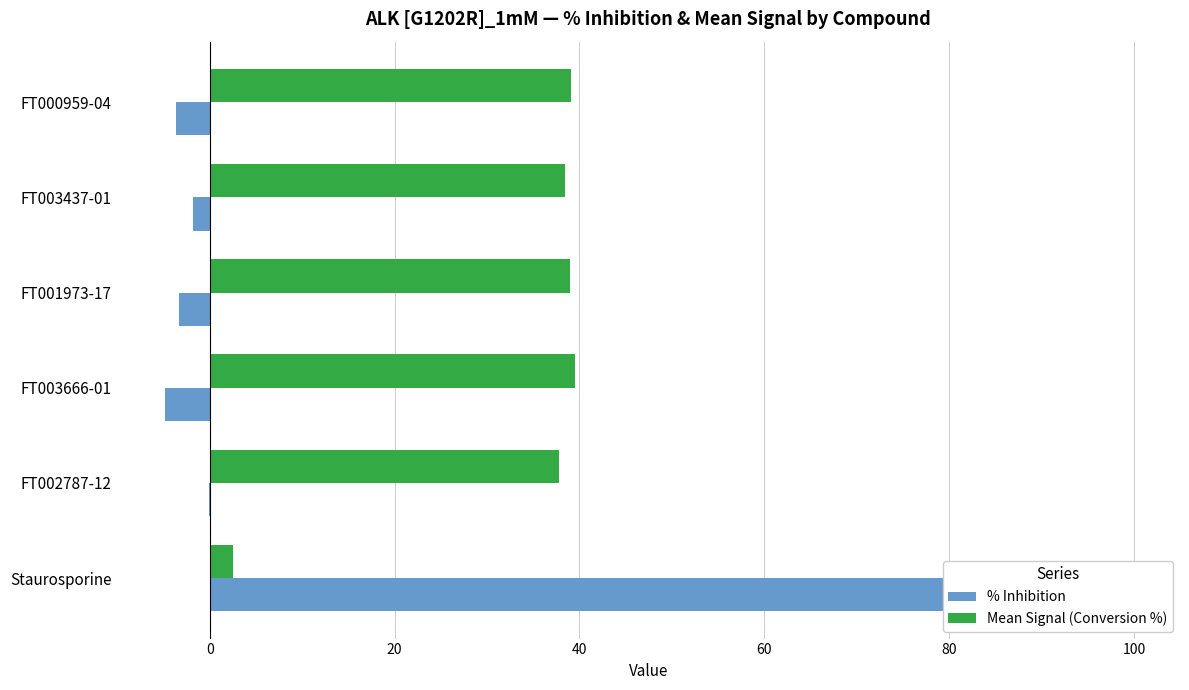

List the series in order of their overall mean, highest first.

Mean Signal (Conversion %), % Inhibition